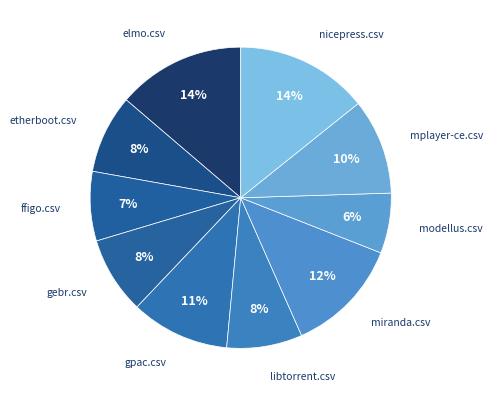

Count the number of slices in the pie.

10